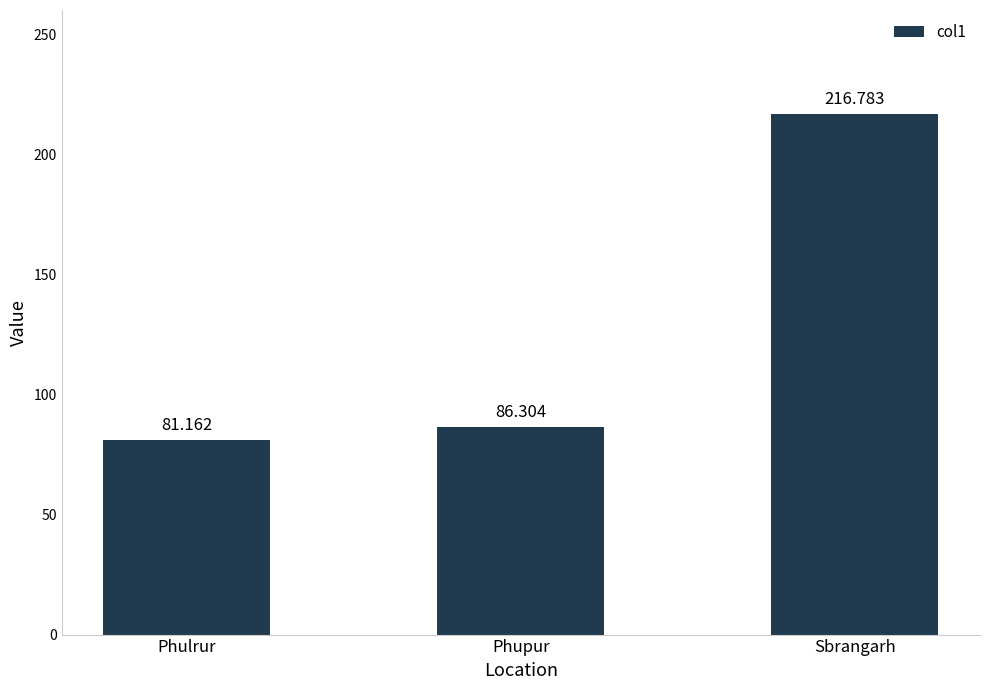

List the labels in order of value, largest first.

Sbrangarh, Phupur, Phulrur